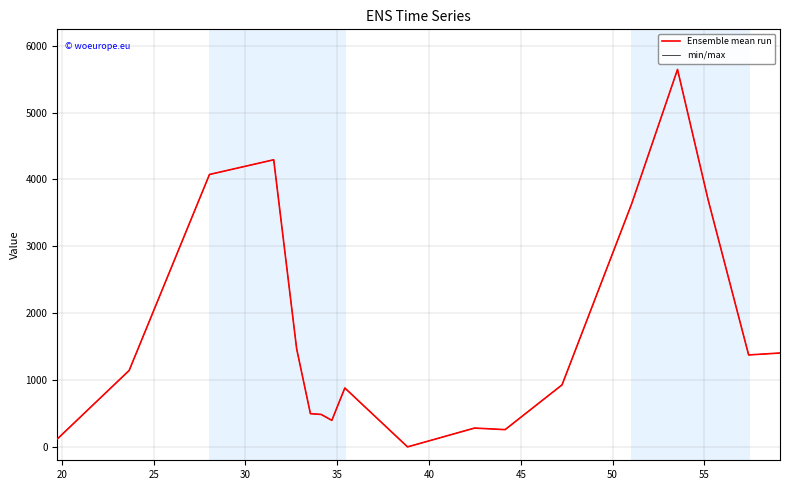

Is this an area chart (filled region under the line)?

No